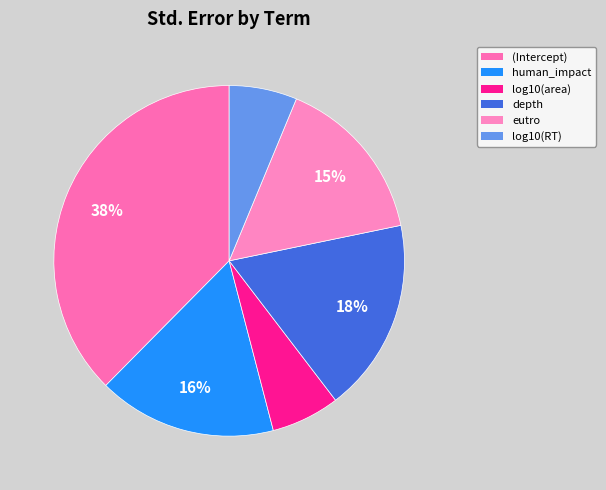

Is there a majority slice in this chart?

No